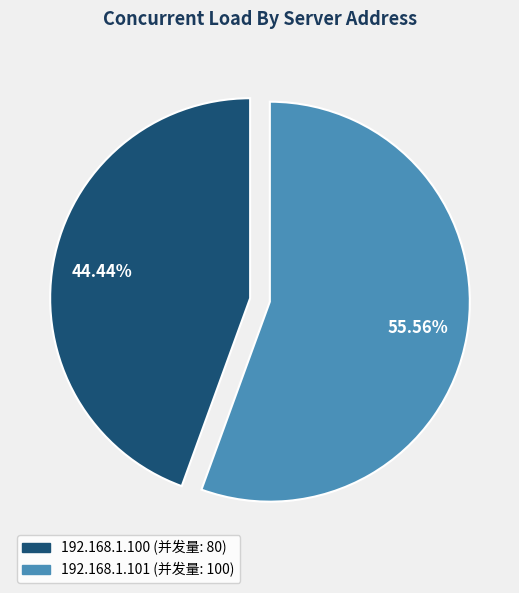

How many slices are in this pie chart?

2